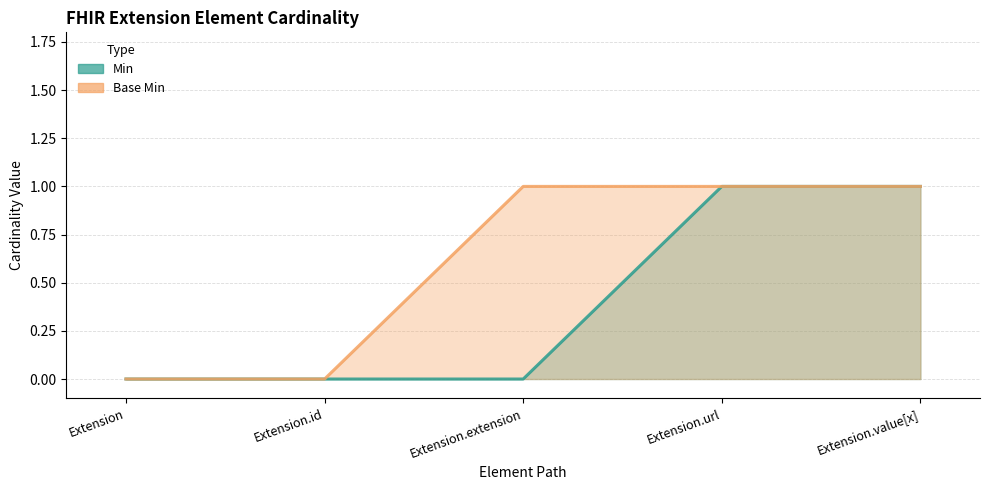

Reading left to right, transcribe all the data shown in this chart.

Min: 0	0	0	1	1
Base Min: 0	0	1	1	1